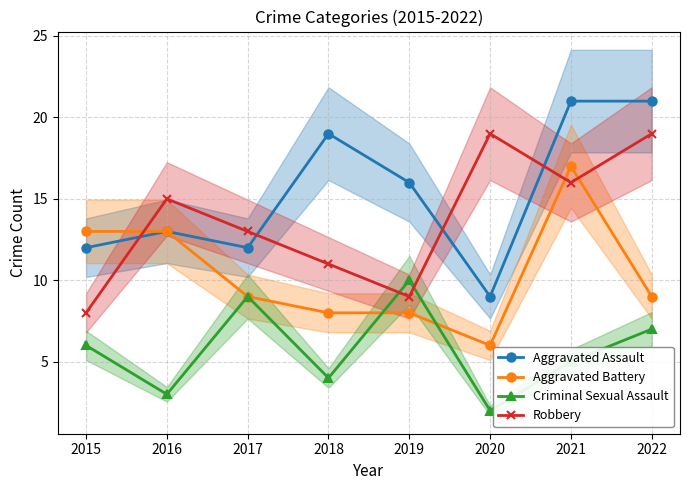

What is the average value of the Aggravated Battery series?

10